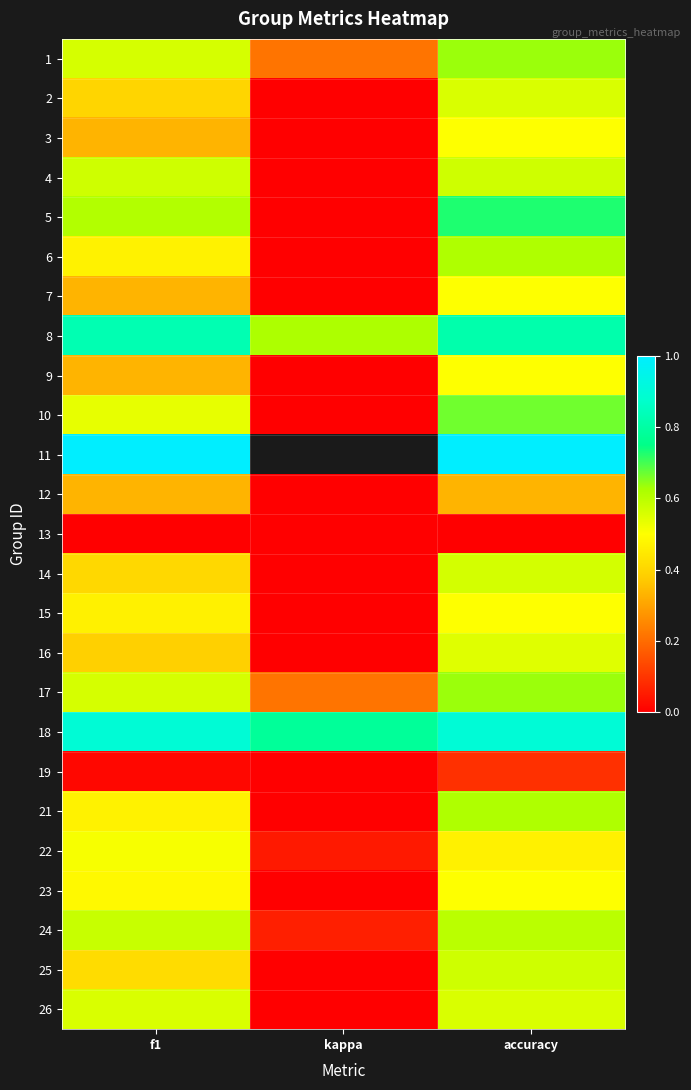

Is it true that 25 equals 0.2 at kappa?

False